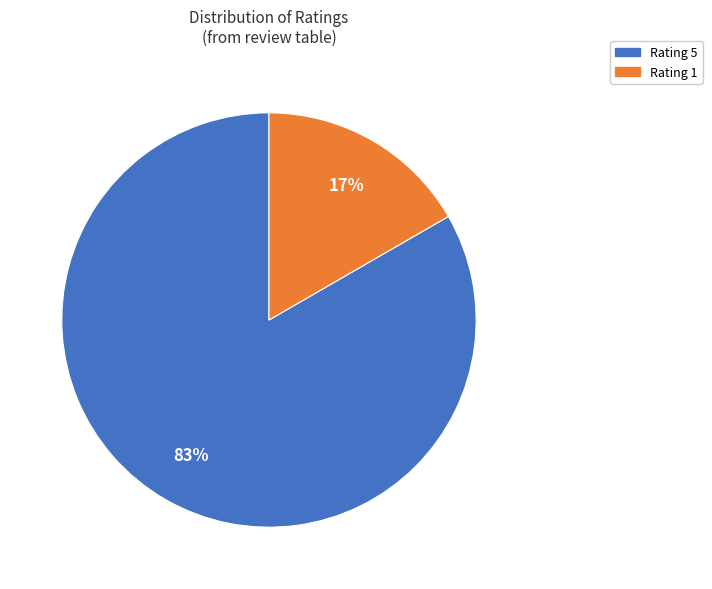

To the nearest percent, what is the average slice percentage?

50%